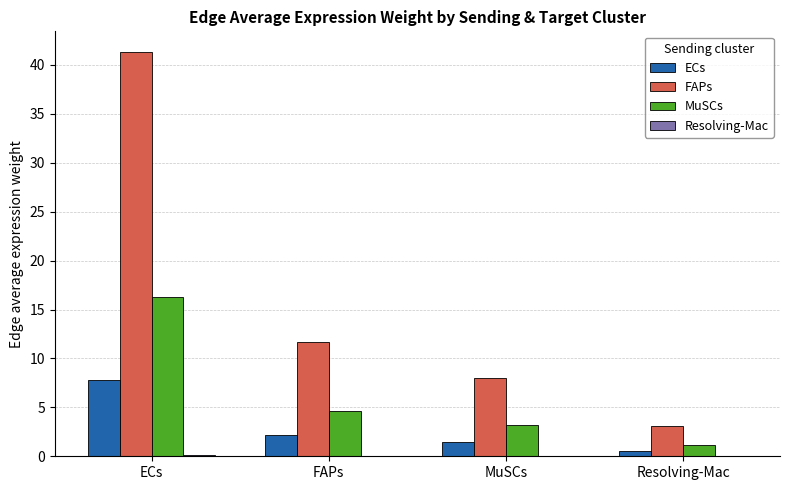

True or false: ECs has a value of 2.2 at FAPs.

True